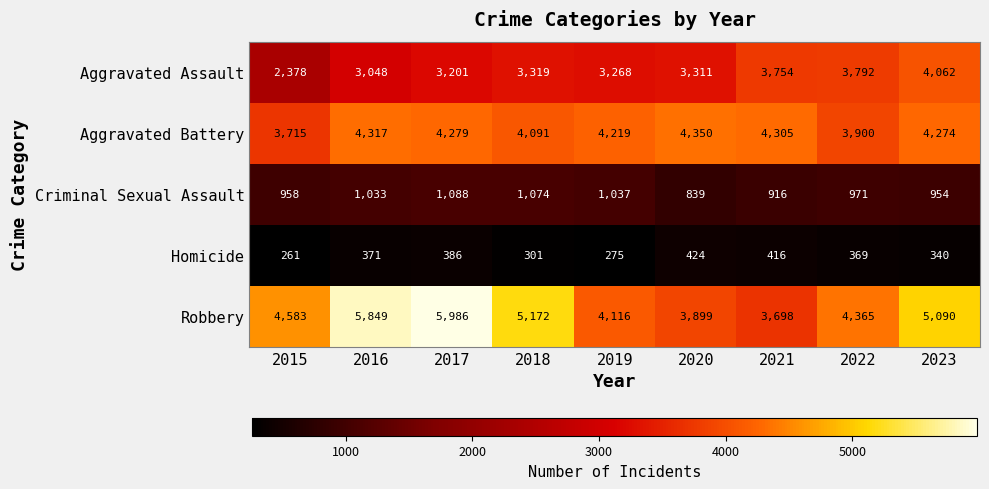

What is the difference between the maximum and minimum values in the Criminal Sexual Assault series?

249